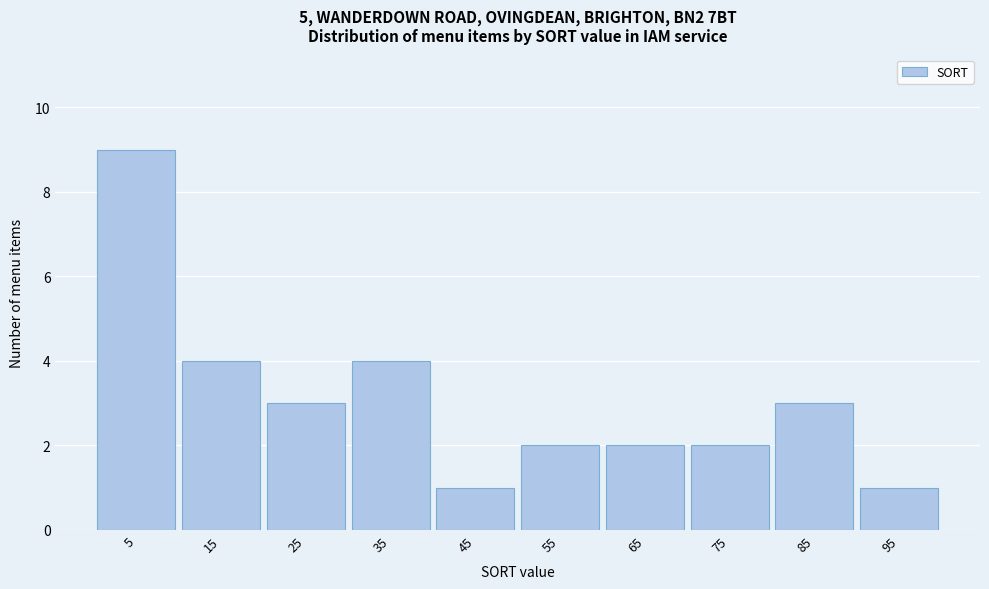

Reading left to right, list all the values displayed in this chart.

5=9	15=4	25=3	35=4	45=1	55=2	65=2	75=2	85=3	95=1